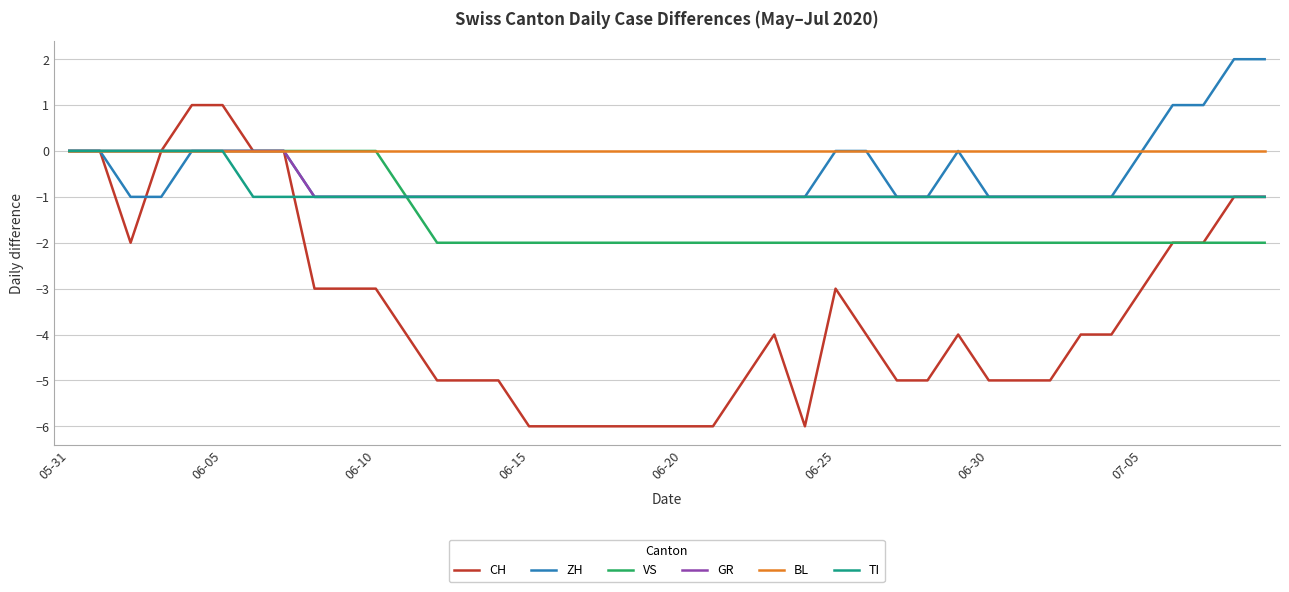

Which series has the largest range (max minus min)?

CH